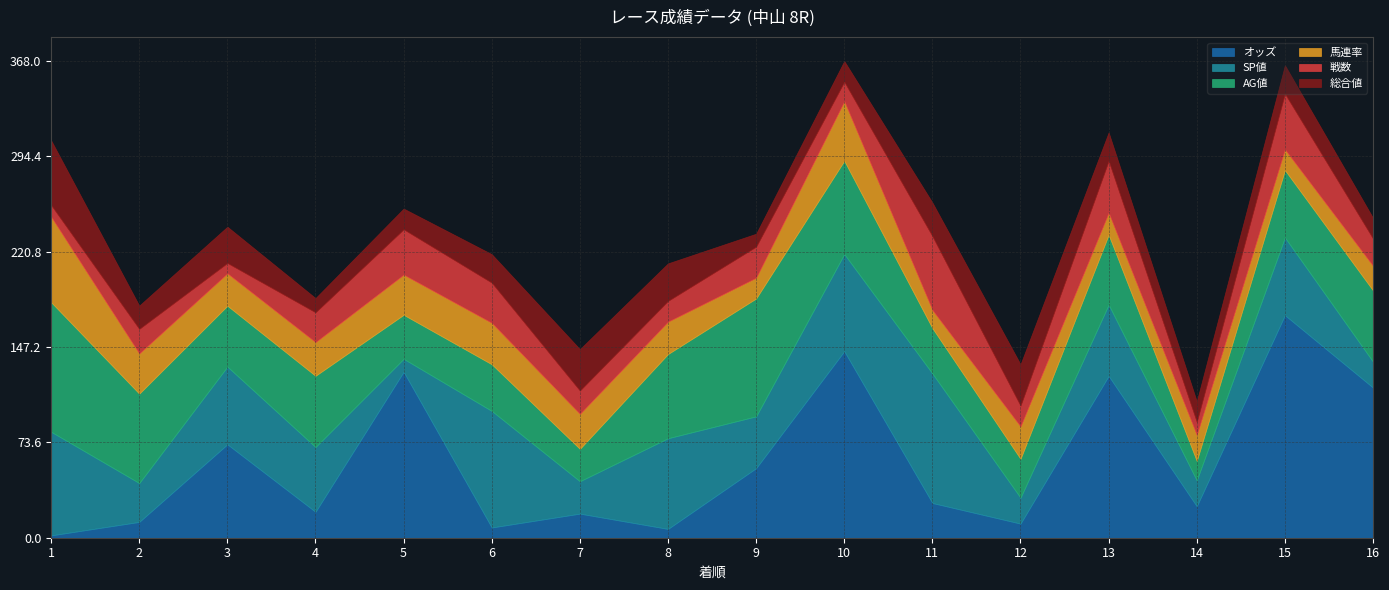

Rank the series at 8 from highest to lowest value.

SP値, AG値, 総合値, 馬連率, 戦数, オッズ